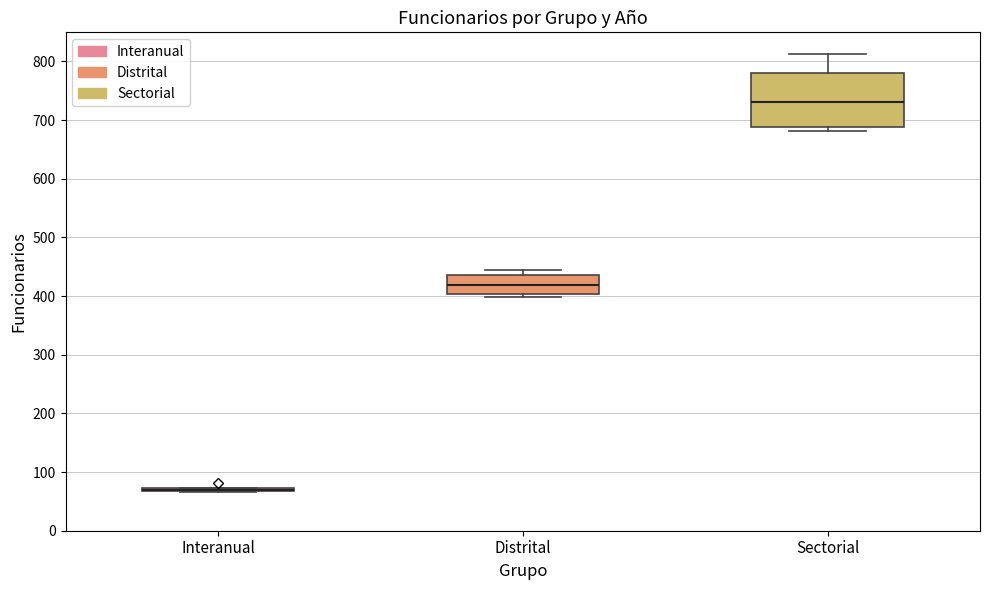

Where is the upper edge of the box for Distrital on the y-axis? The values are not printed on the chart, so give them approximately, as read against the axis.

440